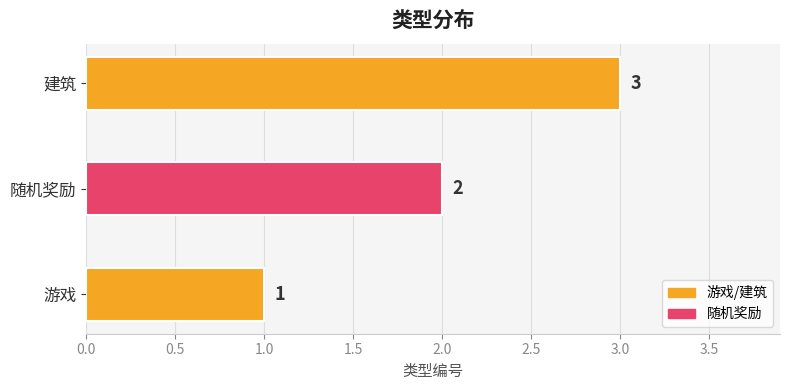

What is the greatest value displayed?

3